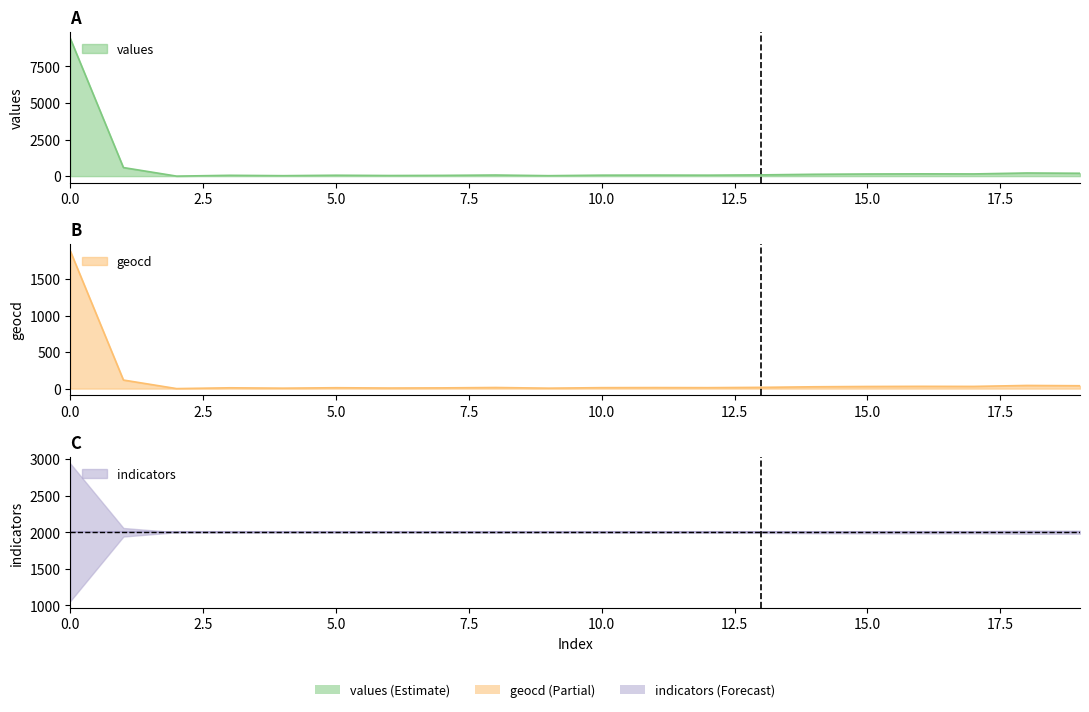

Where is geocd nearest to the value 941?

1